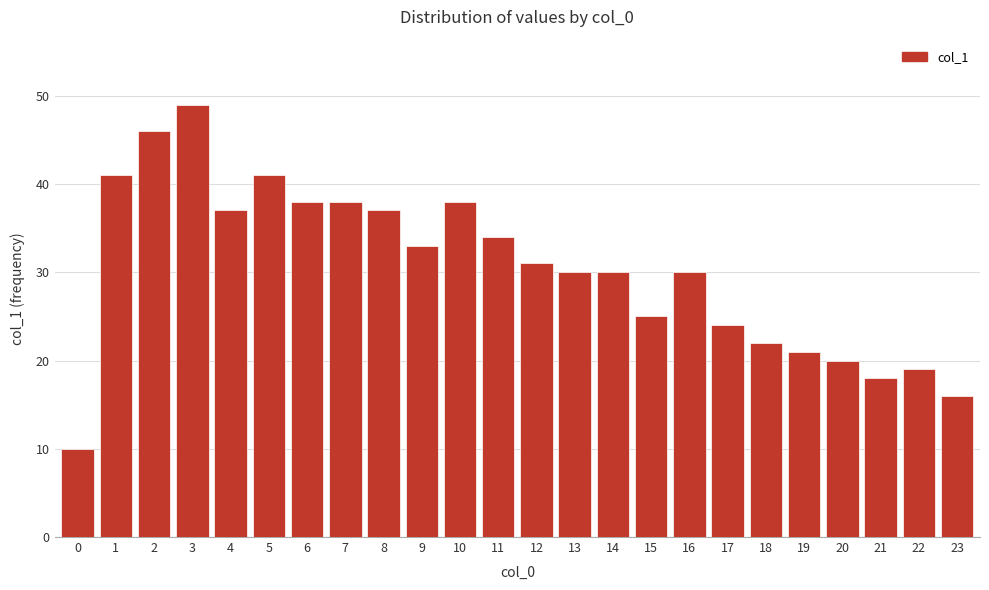

Reading left to right, transcribe all the data shown in this chart.

0=10	1=41	2=46	3=49	4=37	5=41	6=38	7=38	8=37	9=33	10=38	11=34	12=31	13=30	14=30	15=25	16=30	17=24	18=22	19=21	20=20	21=18	22=19	23=16